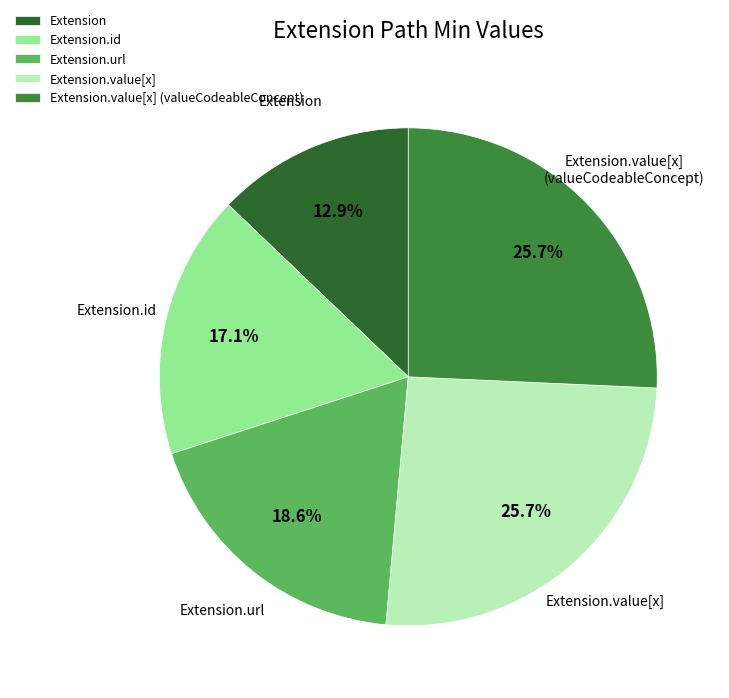

Which has a higher value, Extension or Extension.value[x]?

Extension.value[x]